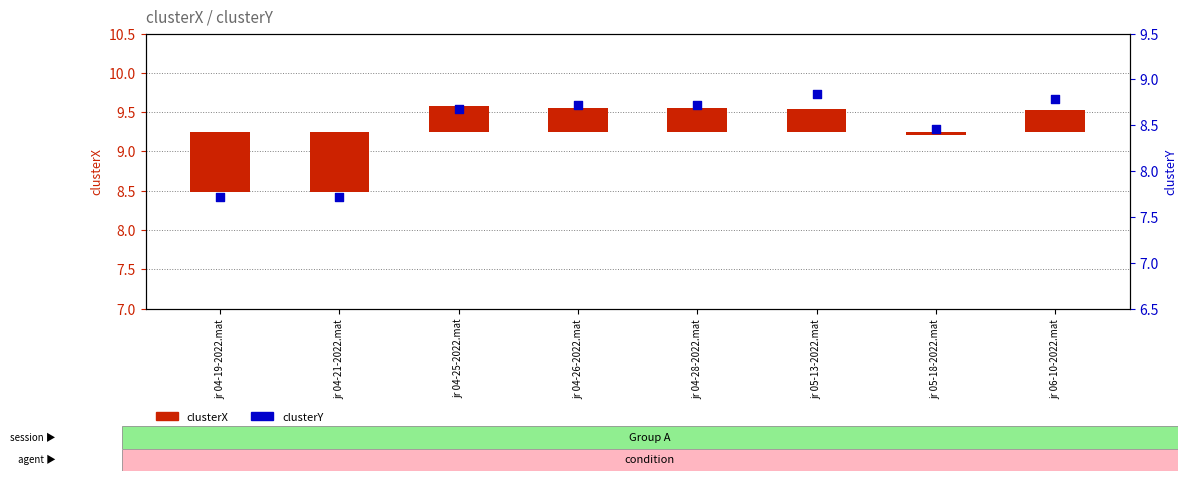

At which category is the sum across all series the highest?

jr 05-13-2022.mat